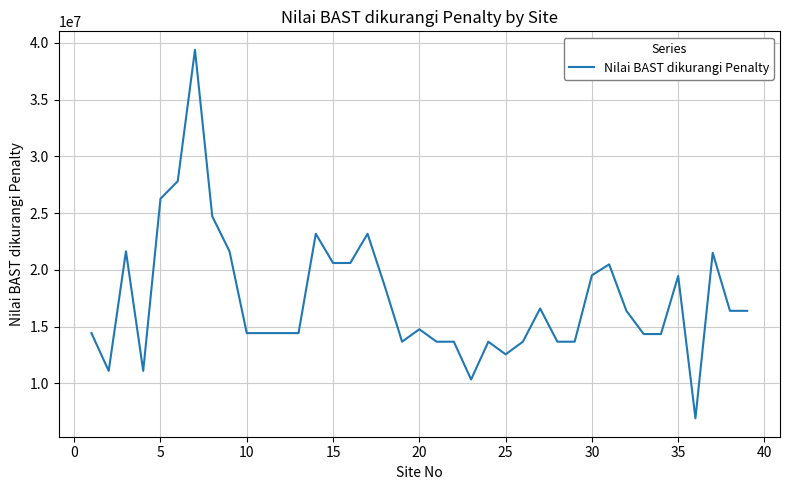

What is the difference between the maximum and minimum values?

32486179